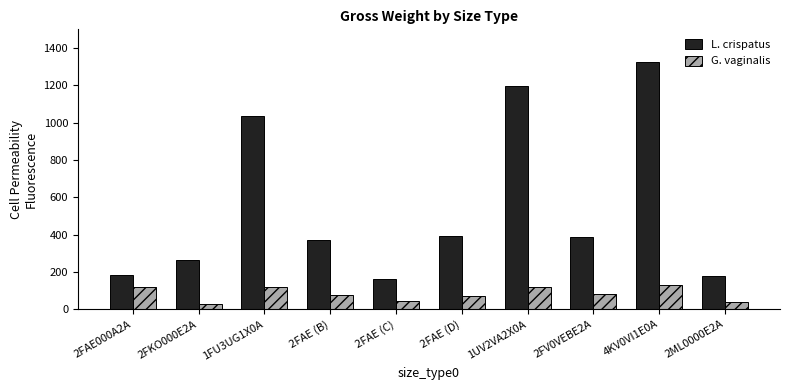

What is the spread (max minus min) of values at 2FAE000A2A?

64